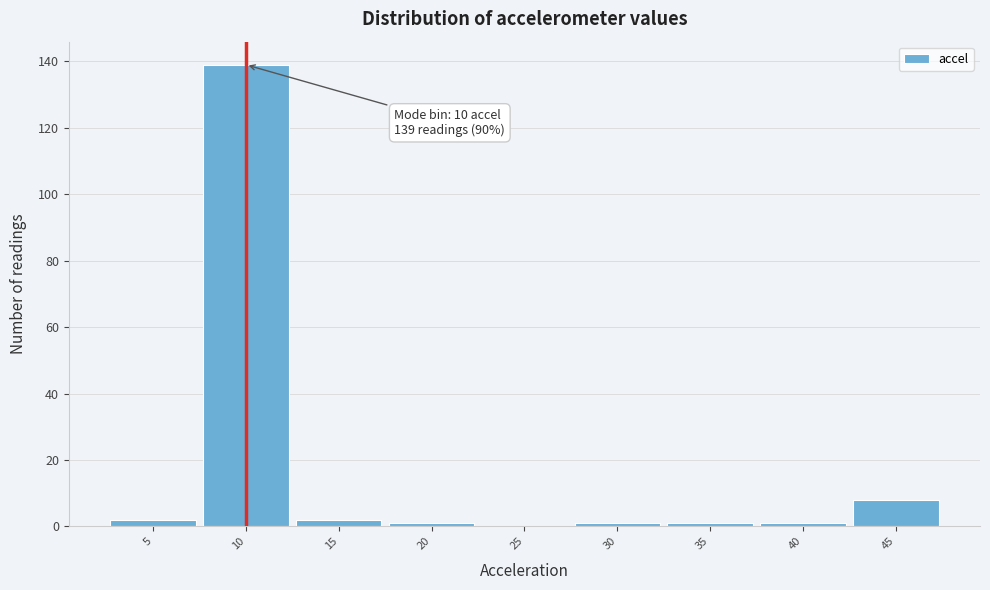

Over which range of the x-axis is the bar tallest?

7.5 to 12.5